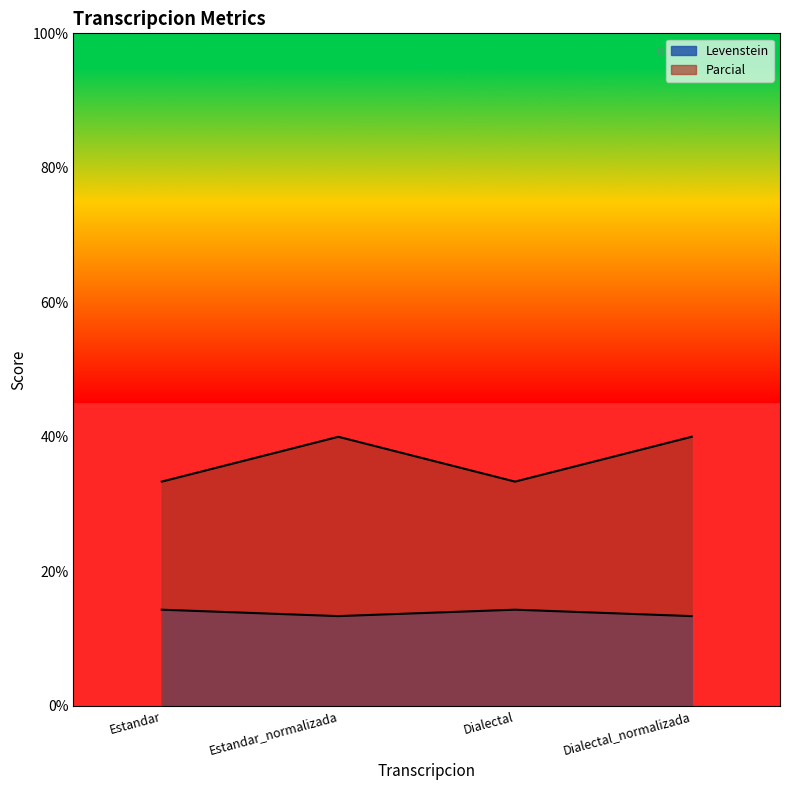

How many lines are shown in the chart?

2